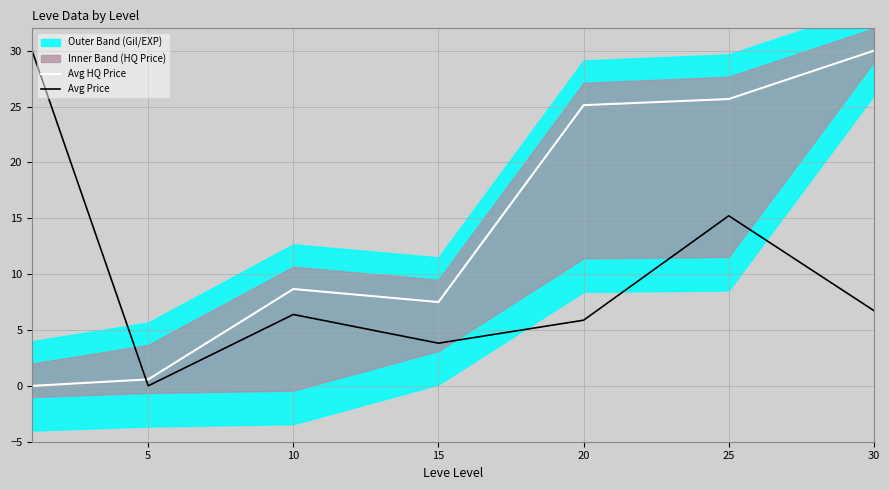

Where does the Avg HQ Price series first go above 8?

10